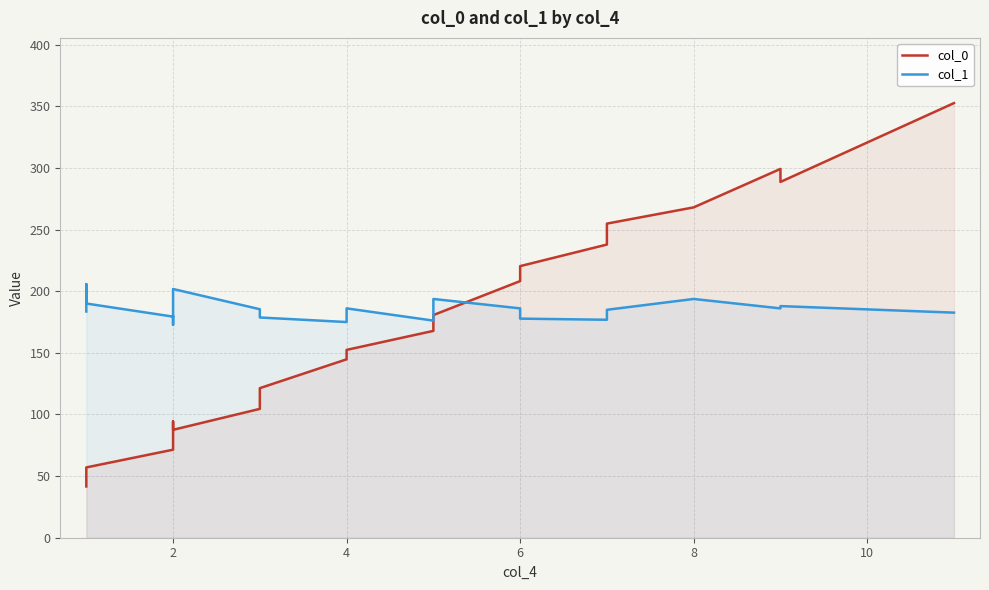

How many interior local valleys does the col_1 series have?

6